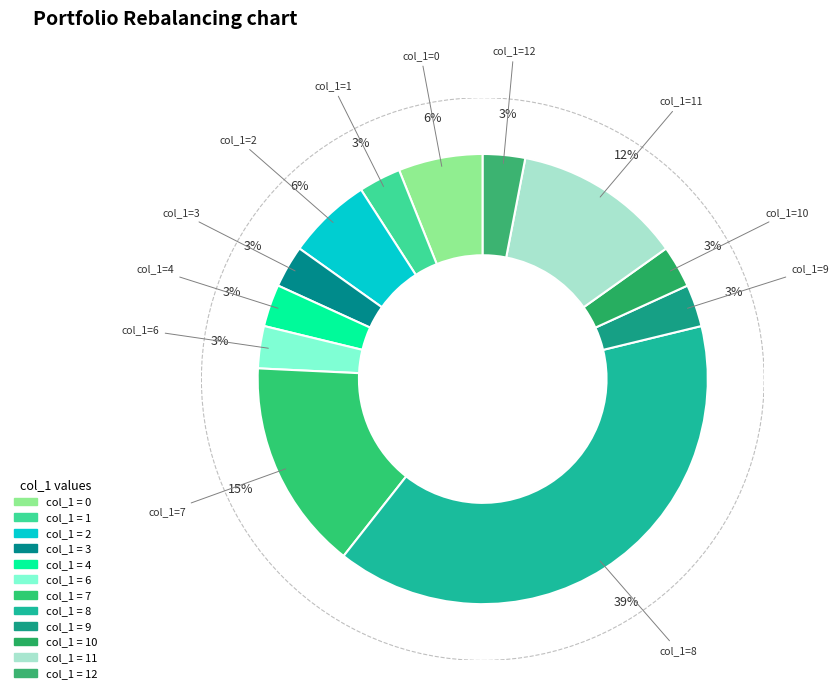

To the nearest percent, what is the average slice percentage?

8%